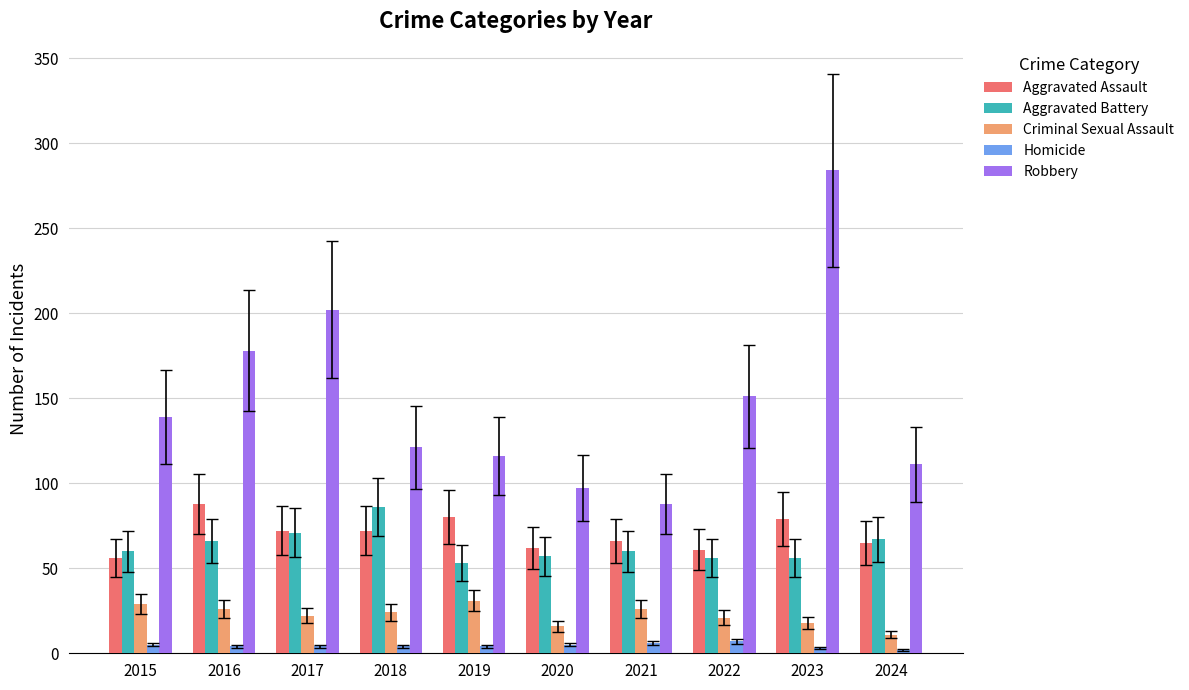

What is the spread (max minus min) of values at 2021?

82